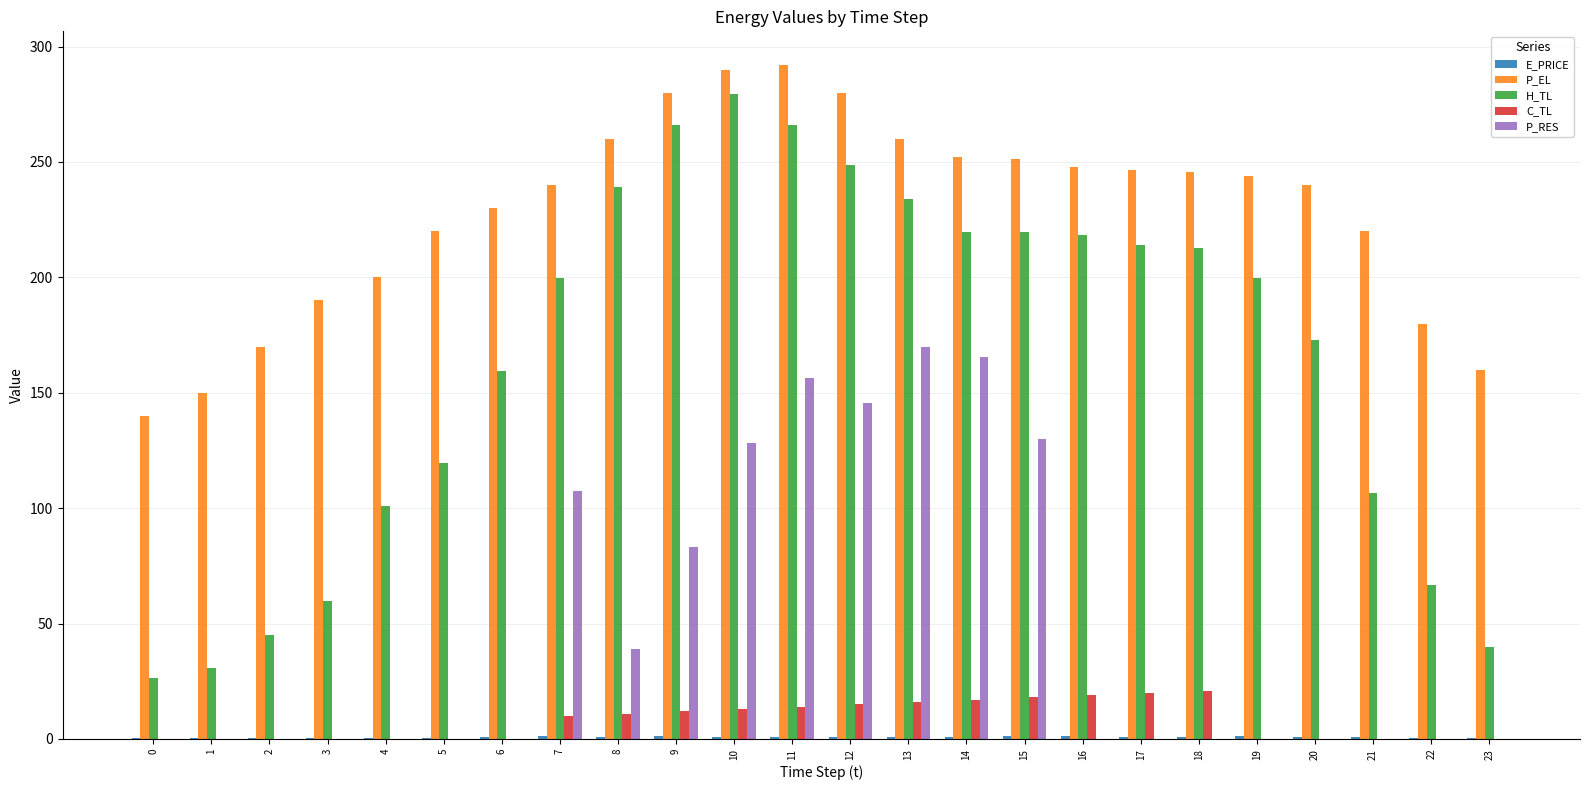

The value of H_TL at 12 is 248.8. True or false?

True